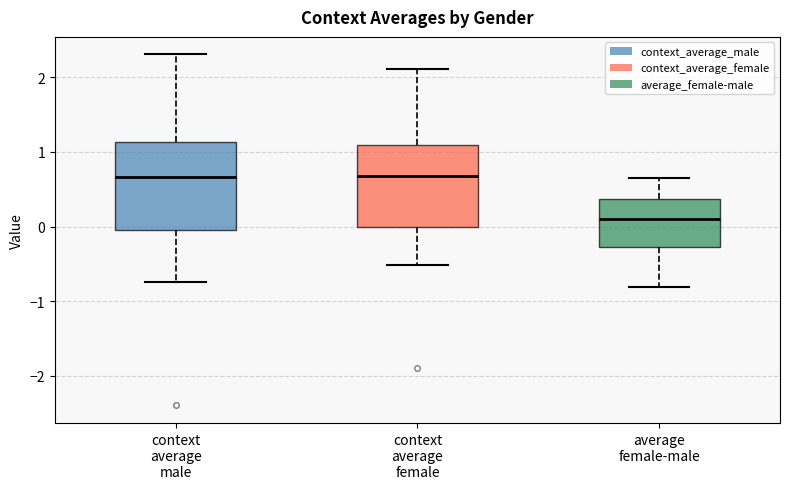

Reading left to right, transcribe this box plot: for each box, give where its median line is, the range the box spans, and where its two whiskers end, as read against the y-axis. The values are not printed on the chart, so give them approximately, as read against the axis.

context average male: median 0.7, box 0.0 to 1.1, whiskers -0.7 to 2.3
context average female: median 0.7, box 0.0 to 1.1, whiskers -0.5 to 2.1
average female-male: median 0.1, box -0.3 to 0.4, whiskers -0.8 to 0.7